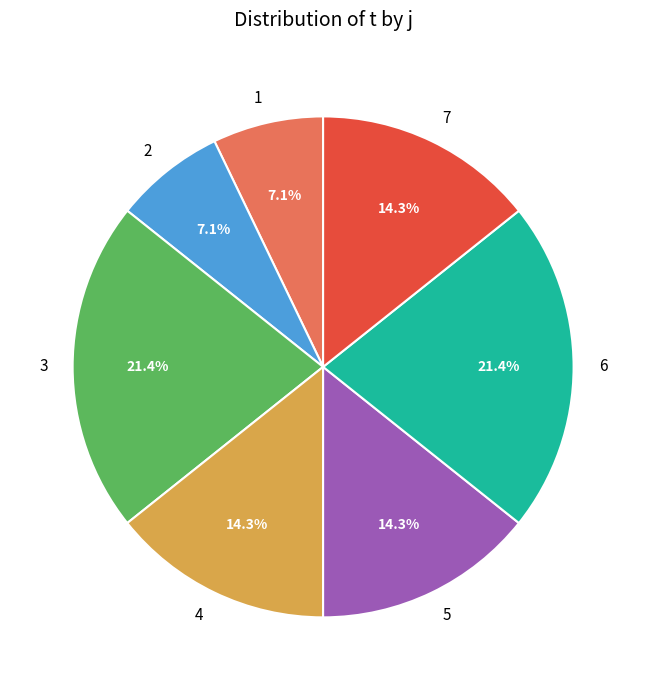

Is there a majority slice in this chart?

No